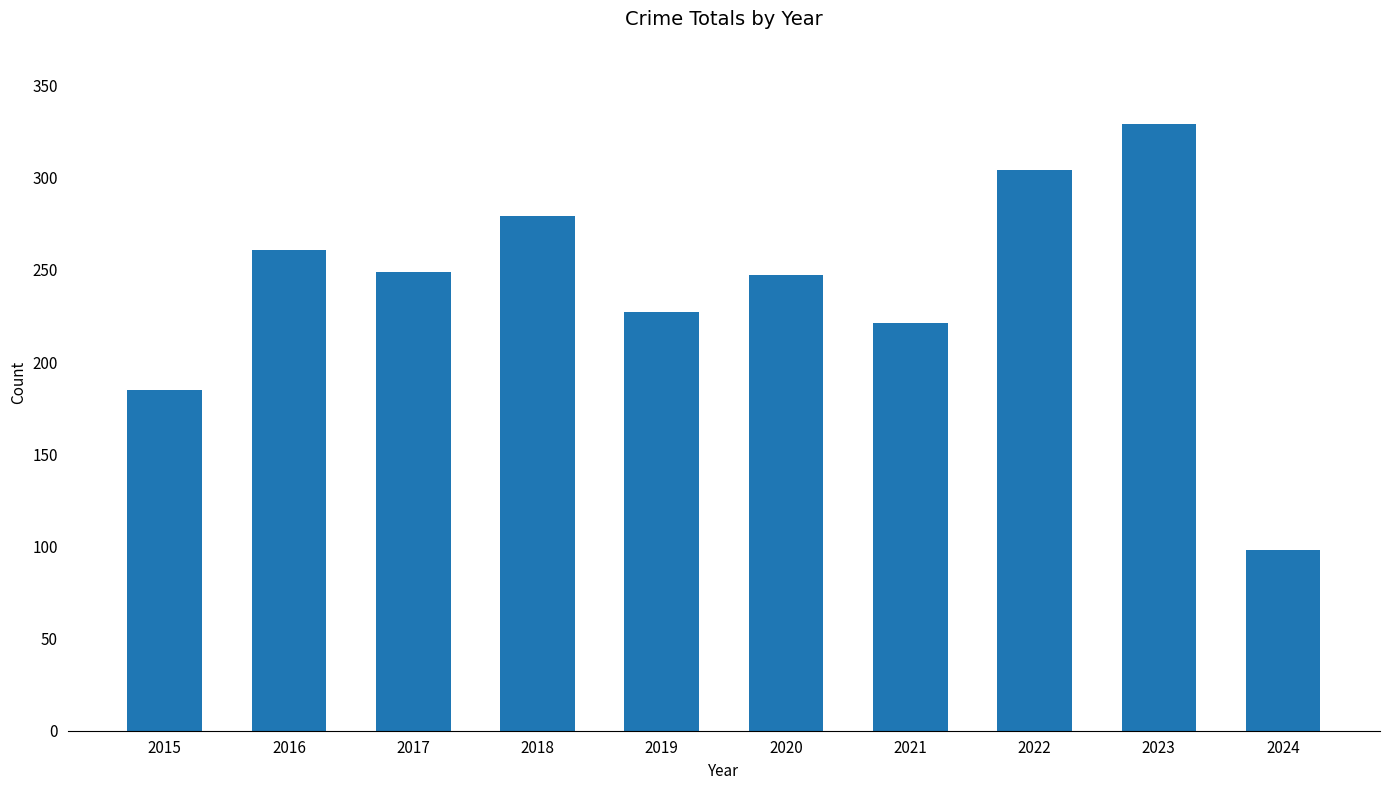

Reading right to left, list all the values displayed in this chart.

98	329	304	221	247	227	279	249	261	185